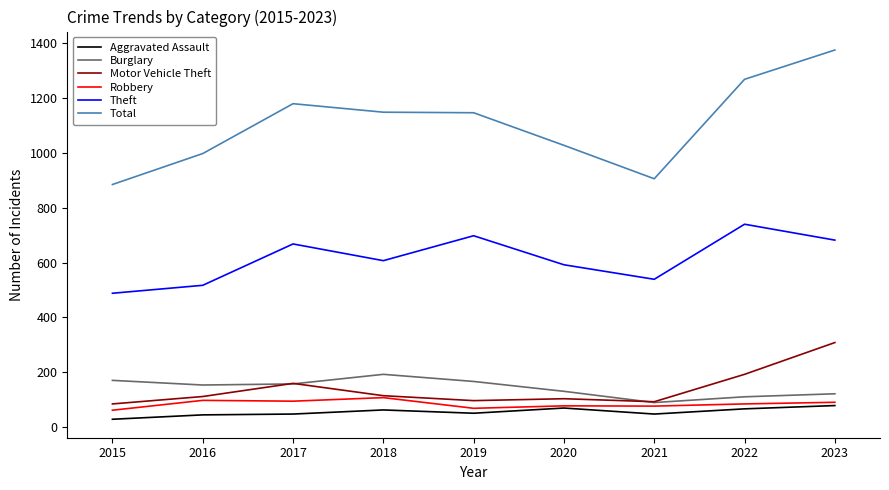

Is the value of Robbery at 2020 greater than the value of Total at 2020?

No